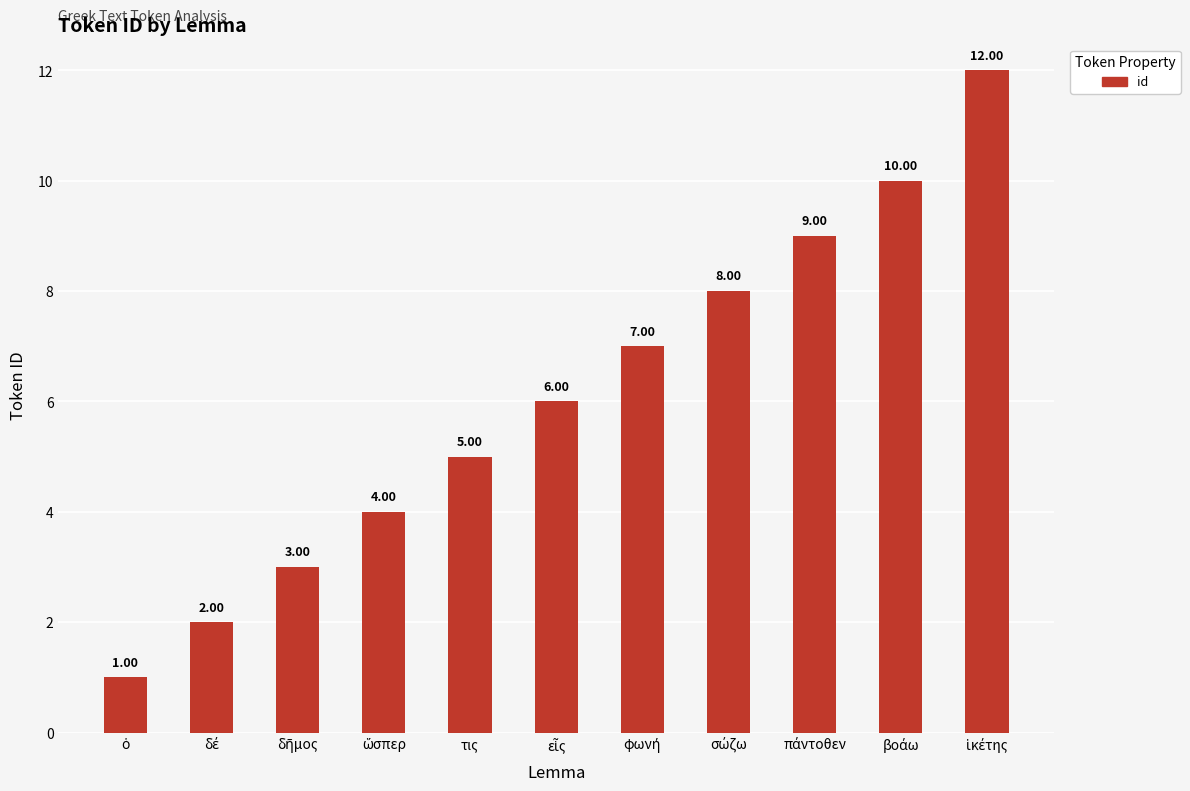

Are the bars horizontal?

No